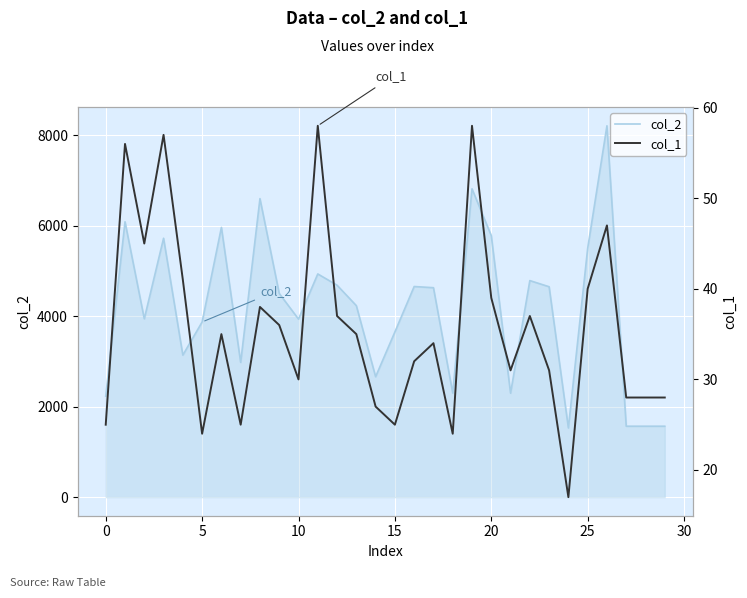

Reading right to left, list all the values displayed in this chart.

col_2: 1568	1568	1568	8209	5499	1530	4651	4787	2298	5781	6816	2301	4630	4656	3652	2662	4233	4685	4934	3936	4503	6599	2979	5963	3872	3140	5723	3943	6087	2232
col_1: 28	28	28	47	40	17	31	37	31	39	58	24	34	32	25	27	35	37	58	30	36	38	25	35	24	41	57	45	56	25